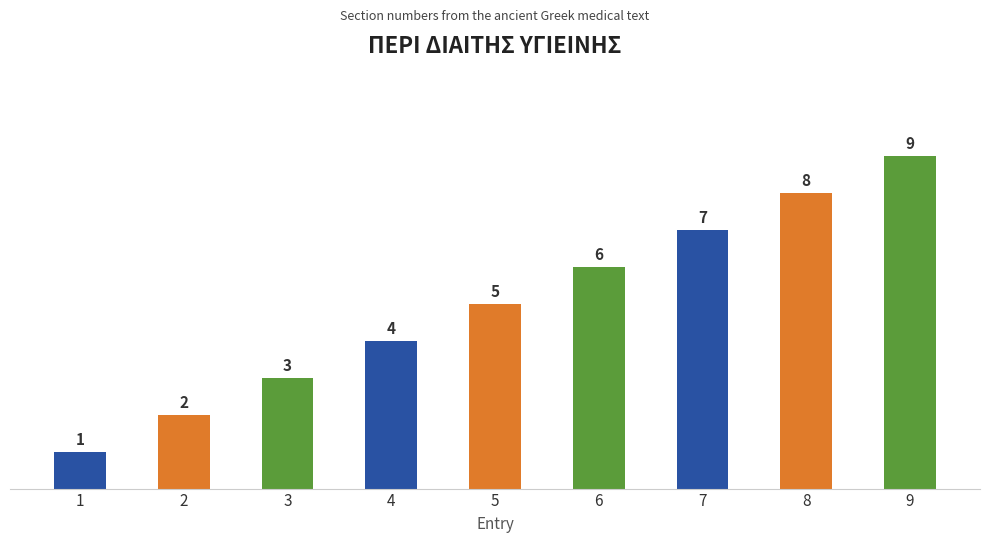

Rank the categories by value from highest to lowest.

9, 8, 7, 6, 5, 4, 3, 2, 1